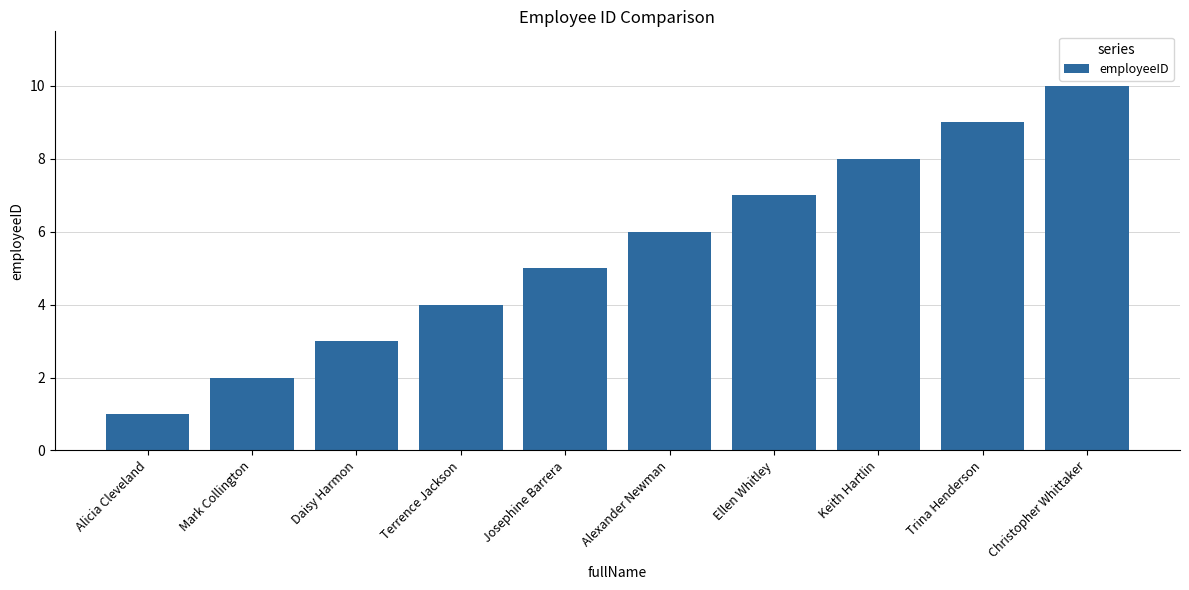

What position from the left is Trina Henderson?

9